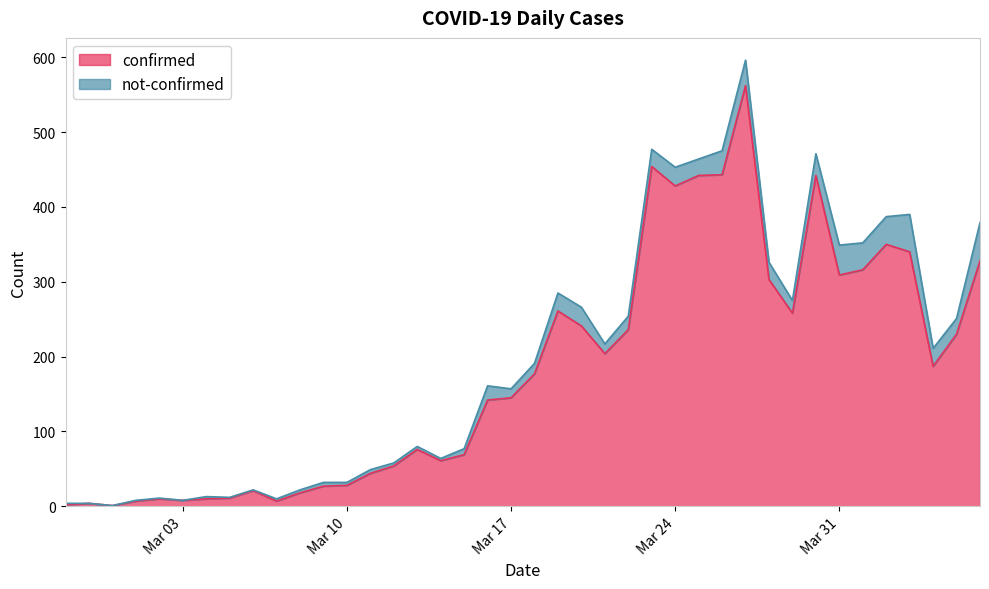

Does the chart display data point markers on the line(s)?

No